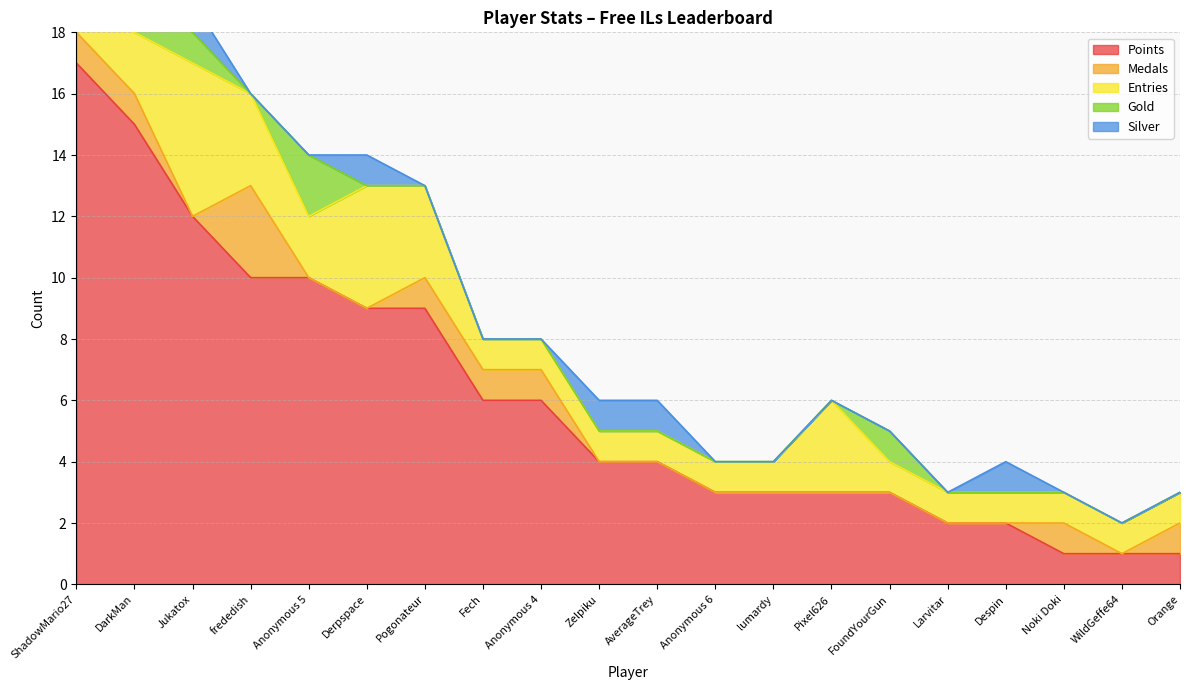

What is the label of the 11th point from the left?

AverageTrey